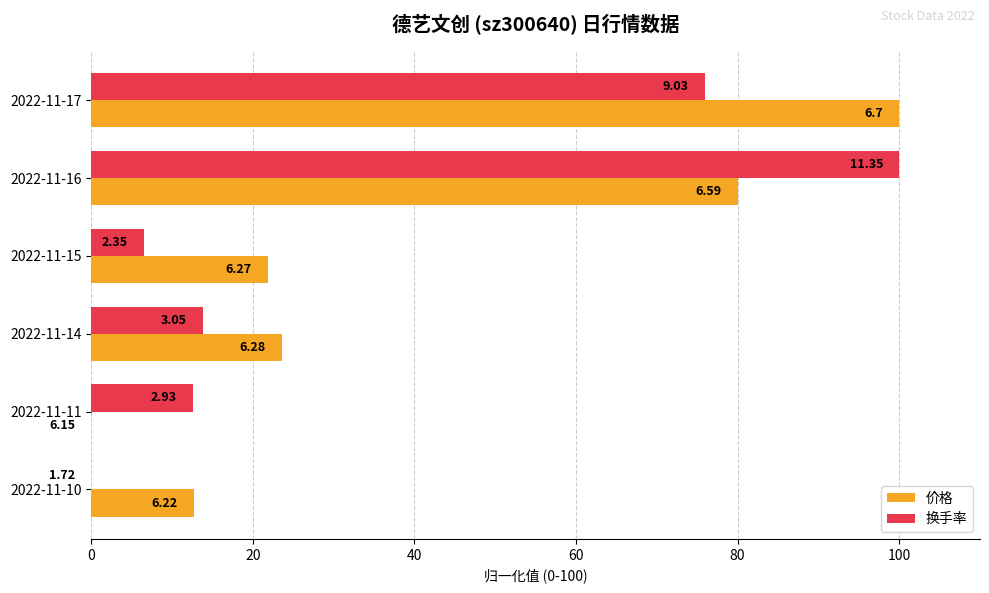

What are all the series names shown in the legend?

价格, 换手率